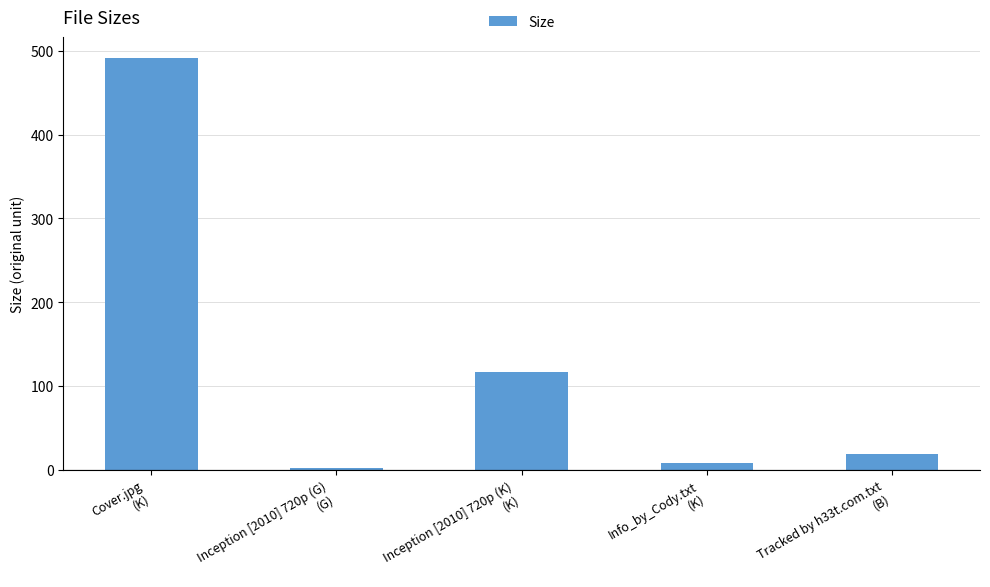

Reading left to right, what are all the values shown in this chart?

492.1	2.2	116.8	7.5	19.0